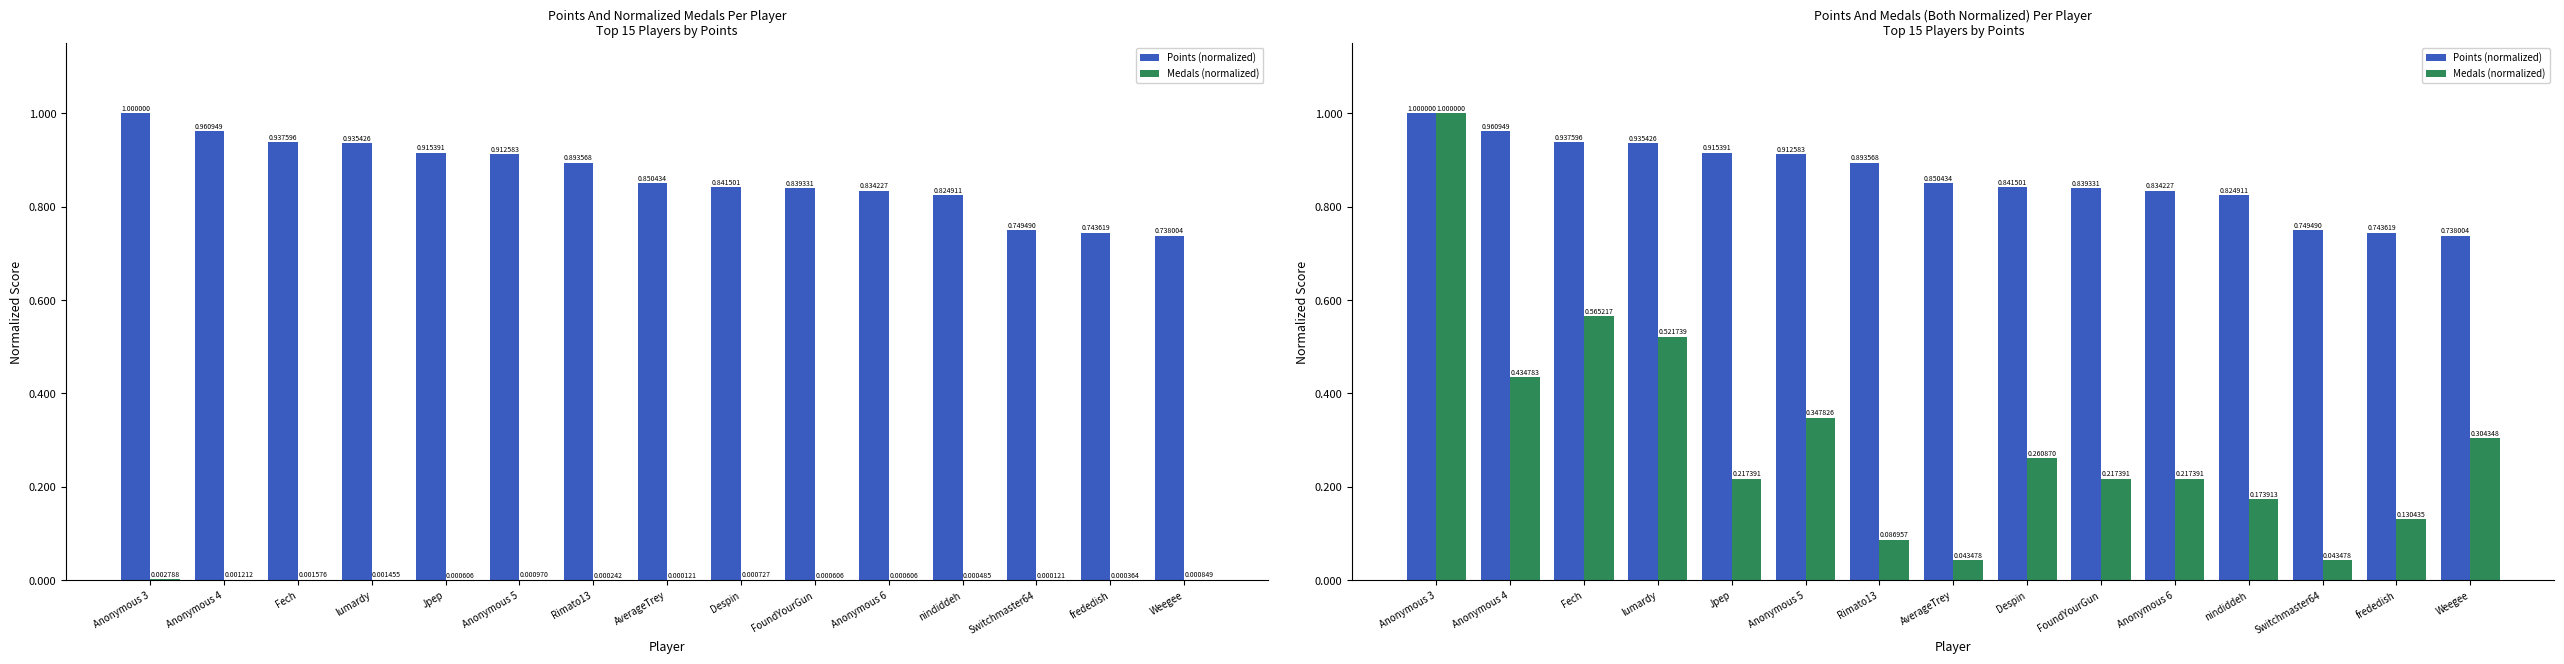

At which category is the sum across all series the highest?

Anonymous 3